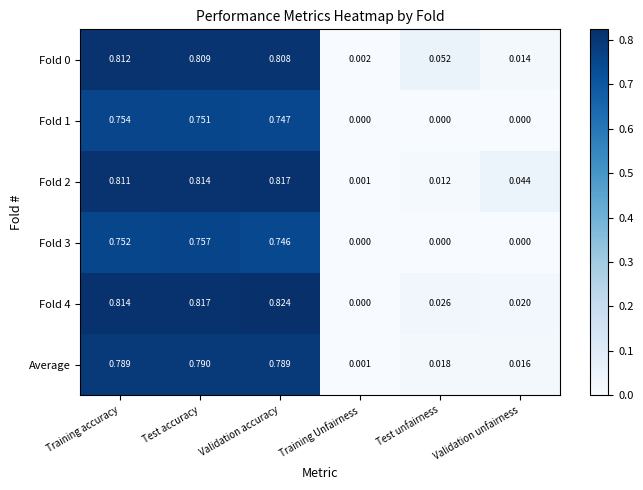

Is the value of Fold 0 at Training Unfairness greater than the value of Fold 1 at Training accuracy?

No